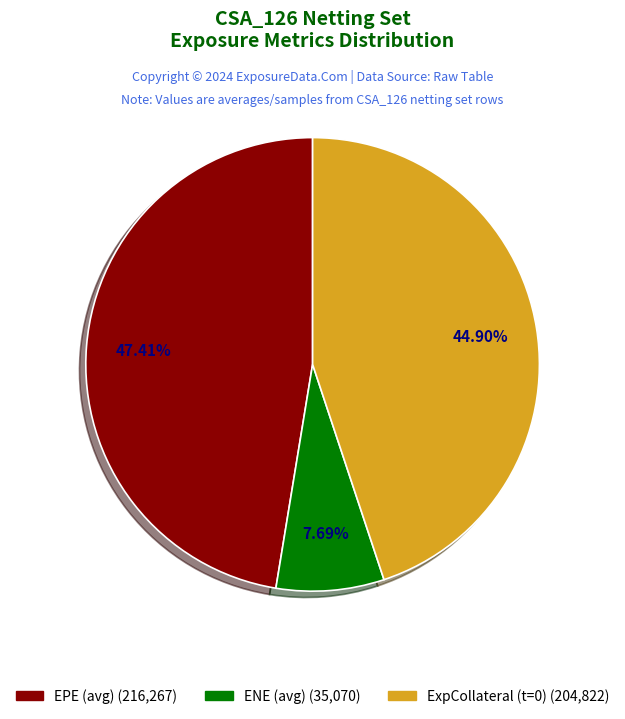

Does any single category account for the majority?

No